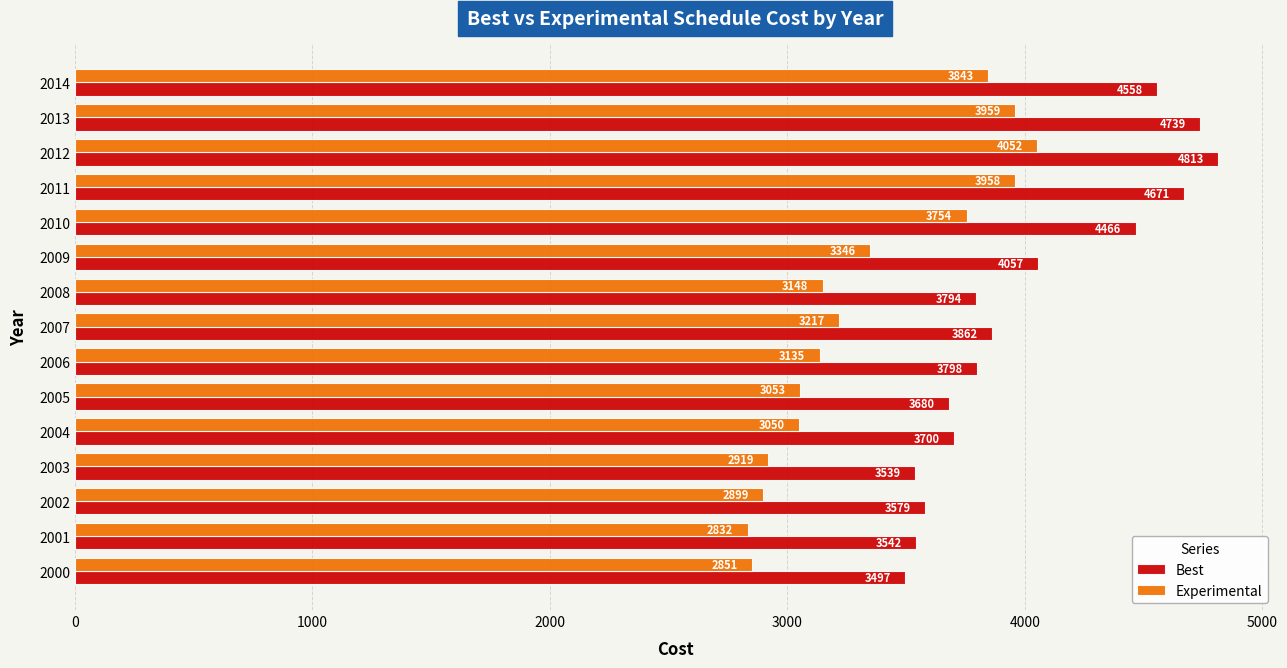

List the series in order of their peak value, lowest first.

Experimental, Best